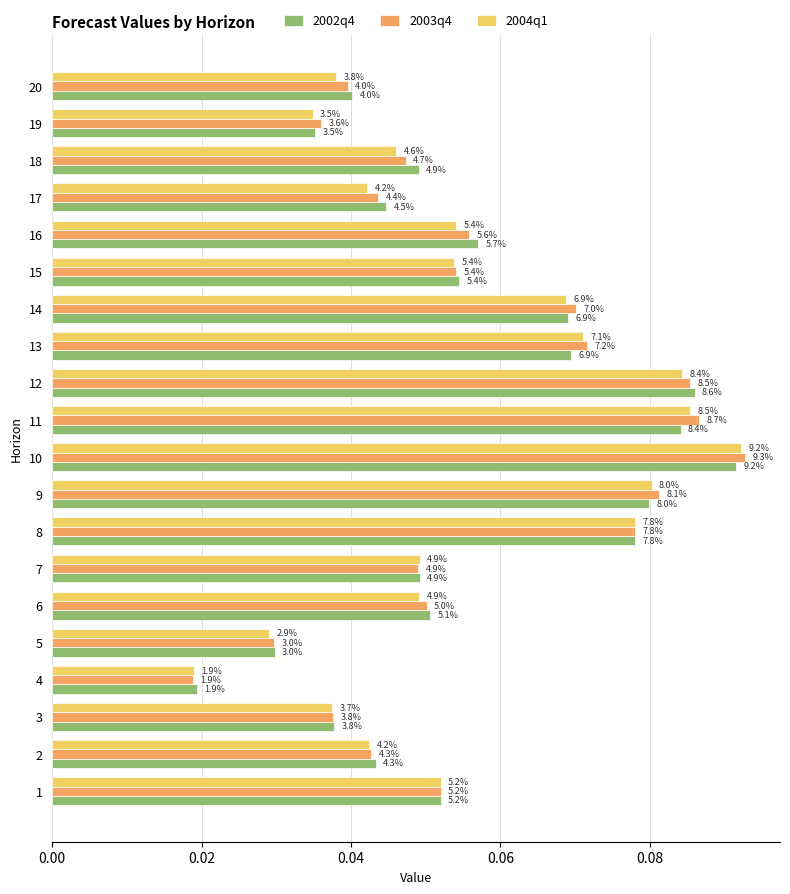

What are all the series names shown in the legend?

2002q4, 2003q4, 2004q1